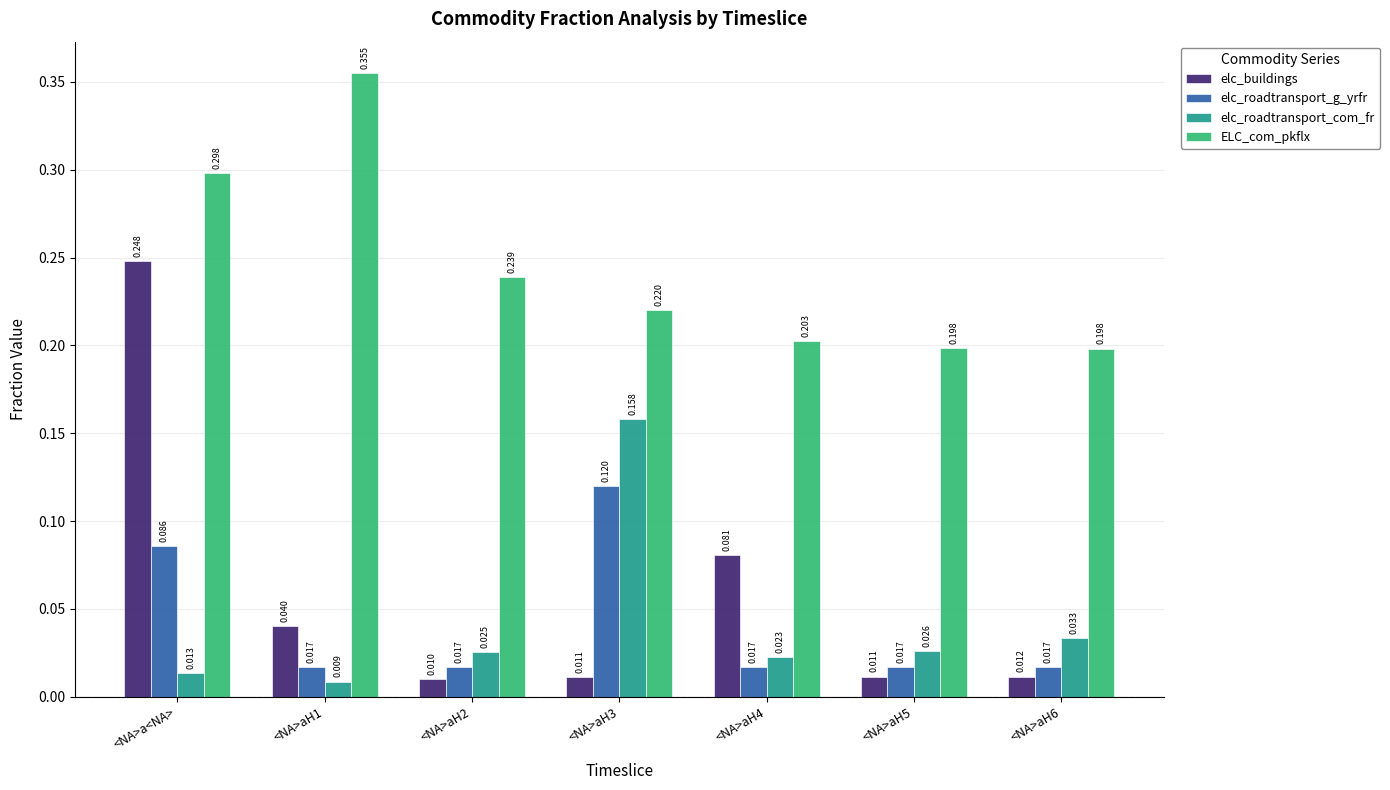

At which category is the sum across all series the highest?

<NA>a<NA>